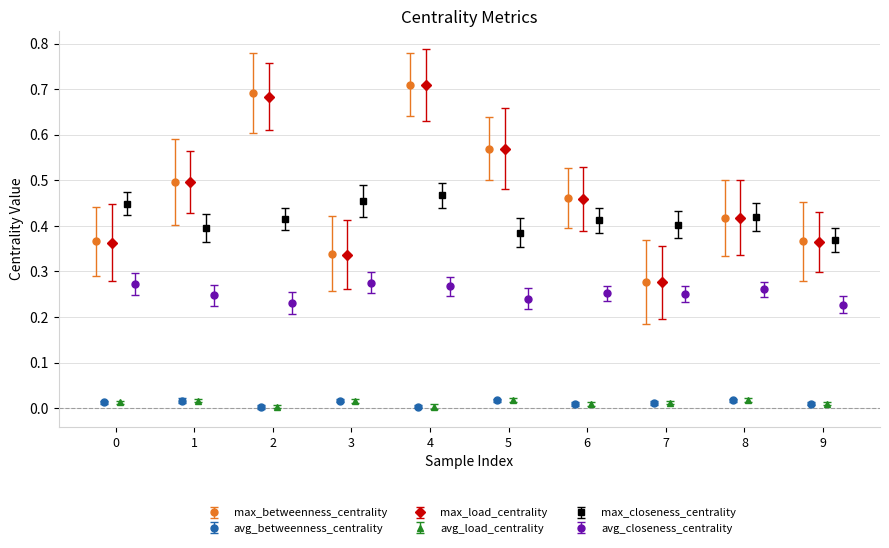

Does the chart have visible grid lines?

Yes